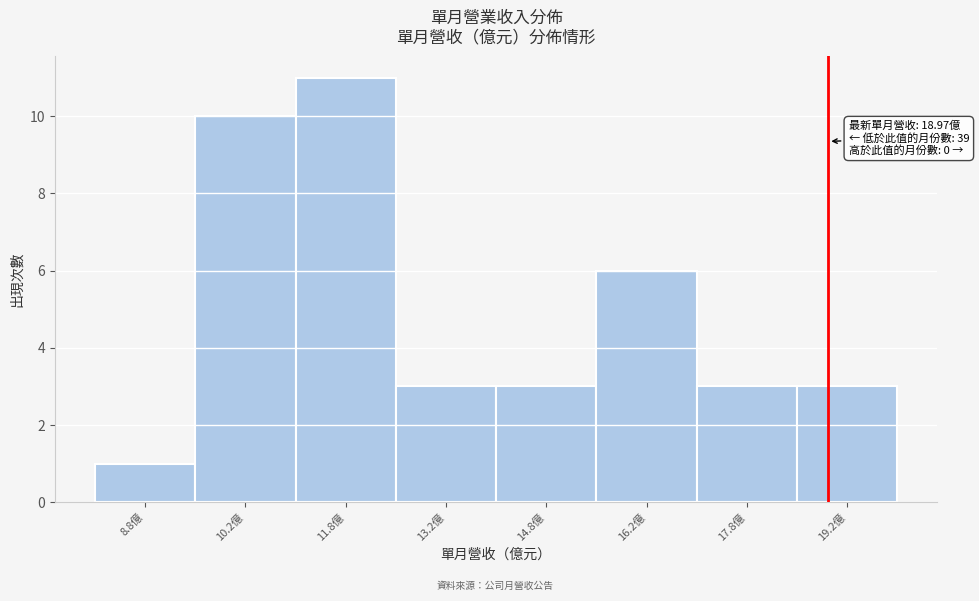

Which range on the x-axis has the tallest bar?

11.0 to 12.5